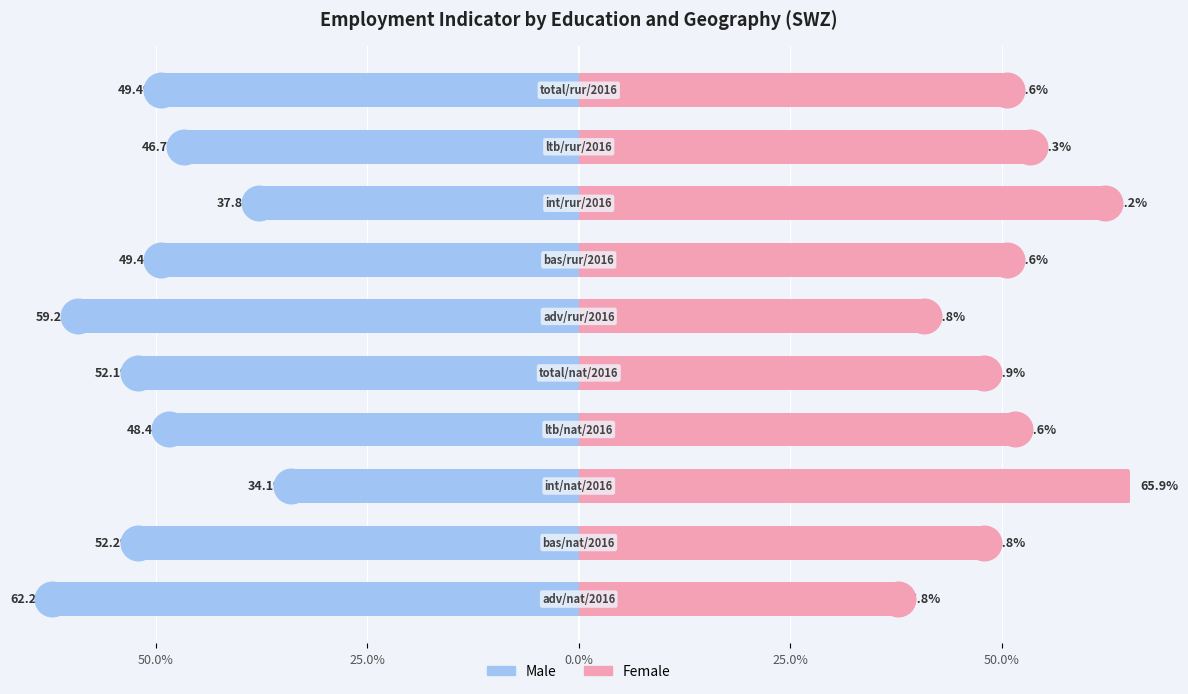

List the series in order of their overall mean, lowest first.

Male, Female